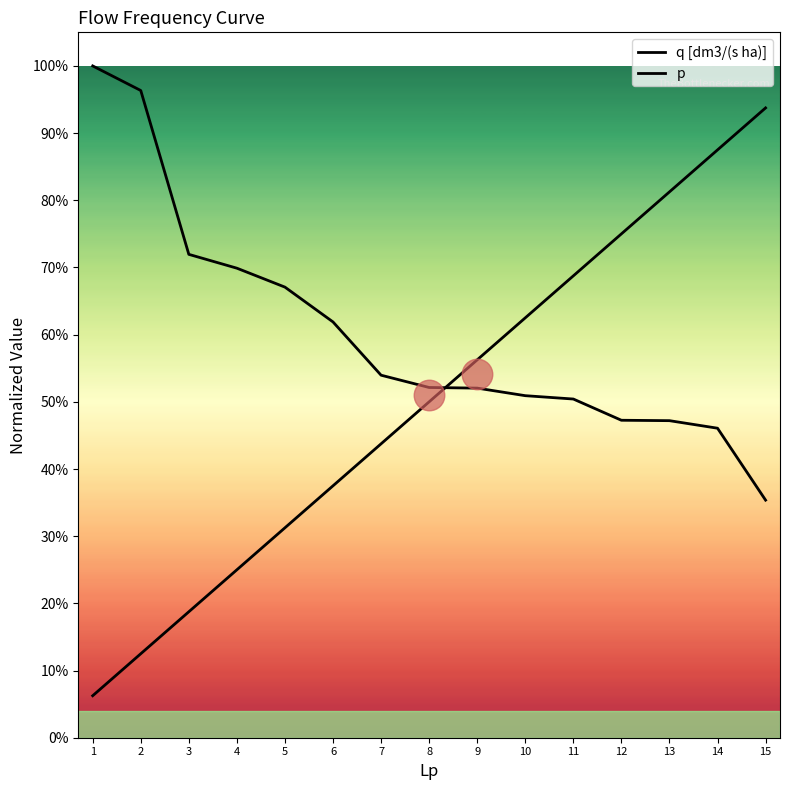

Reading left to right, what are all the values shown in this chart?

q [dm3/(s ha)]: 1=1.0	2=1.0	3=0.7	4=0.7	5=0.7	6=0.6	7=0.5	8=0.5	9=0.5	10=0.5	11=0.5	12=0.5	13=0.5	14=0.5	15=0.4
p: 1=0.1	2=0.1	3=0.2	4=0.2	5=0.3	6=0.4	7=0.4	8=0.5	9=0.6	10=0.6	11=0.7	12=0.8	13=0.8	14=0.9	15=0.9